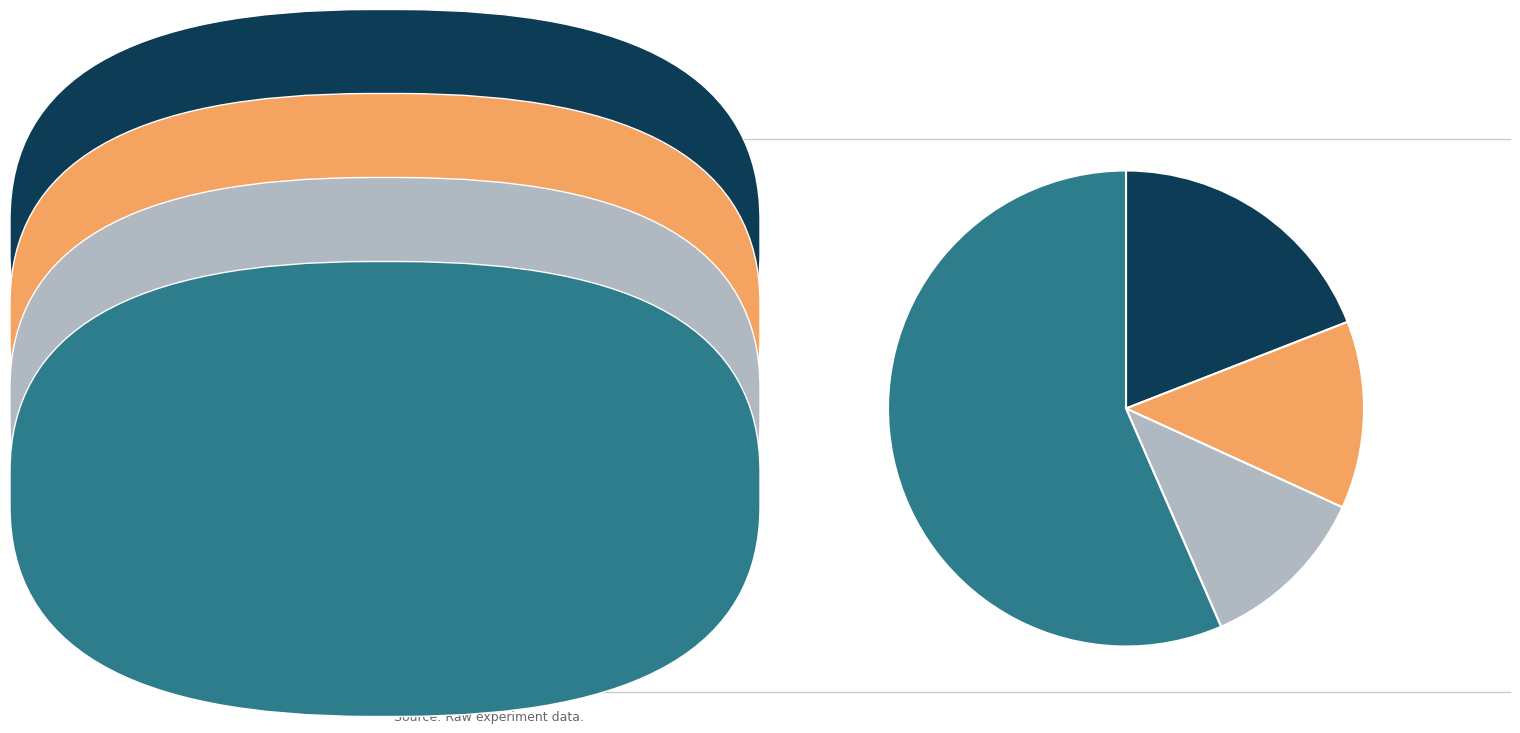

Does any single category account for the majority?

Yes